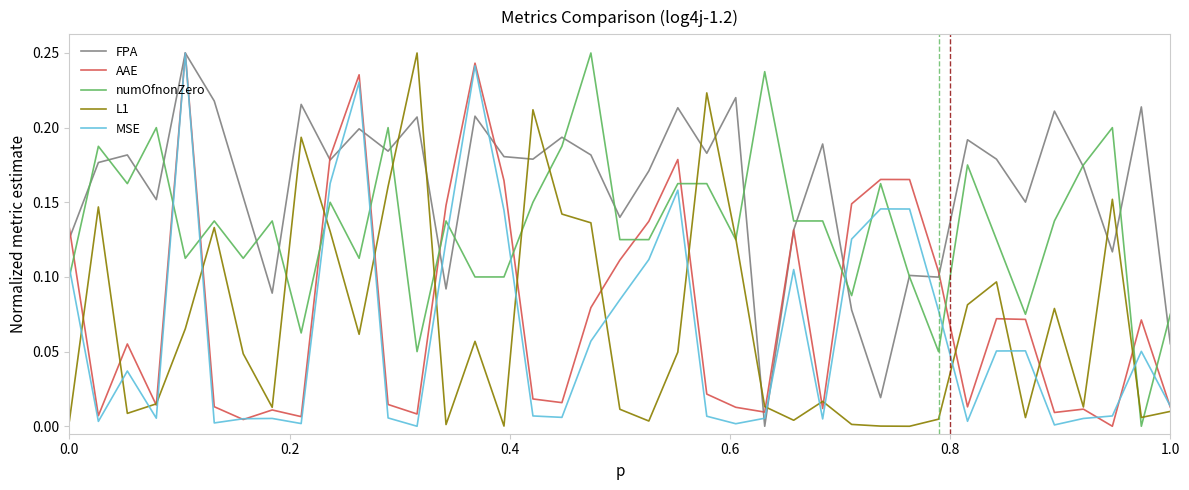

How many times do L1 and FPA cross each other?

10